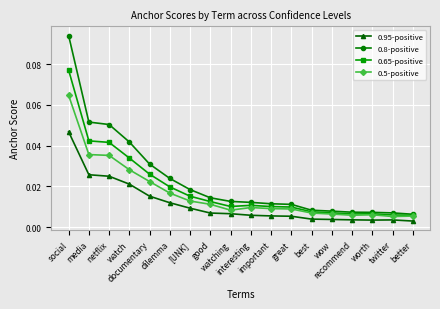

How many lines are shown in the chart?

4